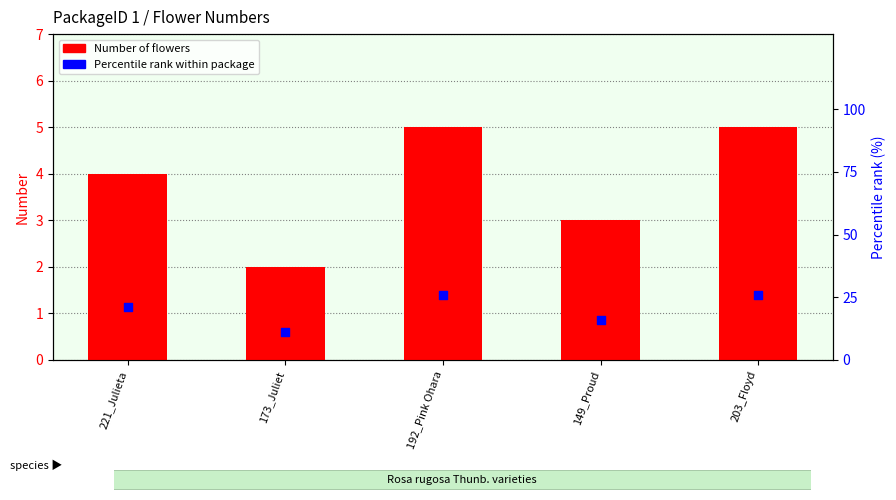

Which series reaches the maximum Y coordinate?

Percentile rank within package